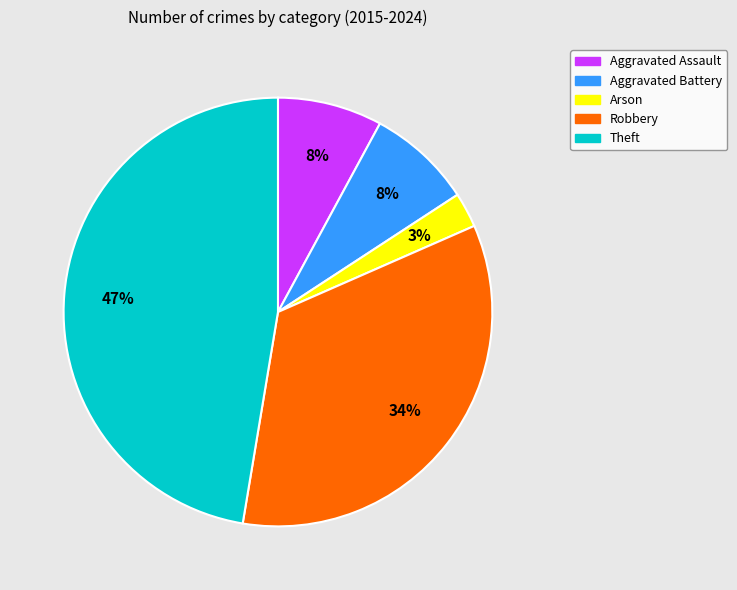

Does any single category account for the majority?

No